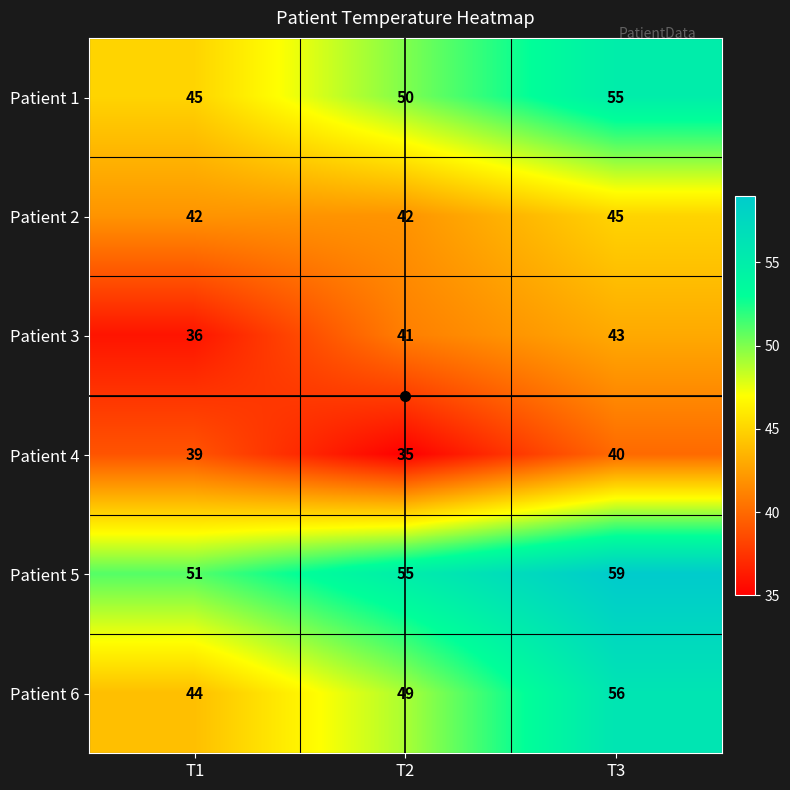

What is the greatest value displayed?

59